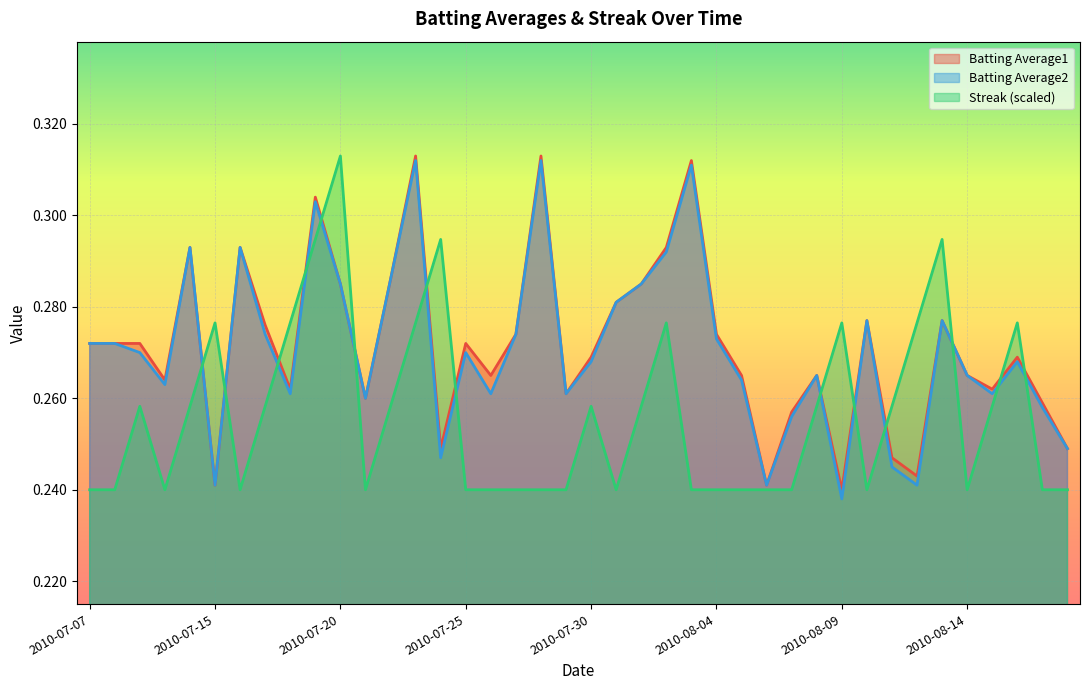

What is the difference between the maximum and second lowest values in the Batting Average2 series?

0.1